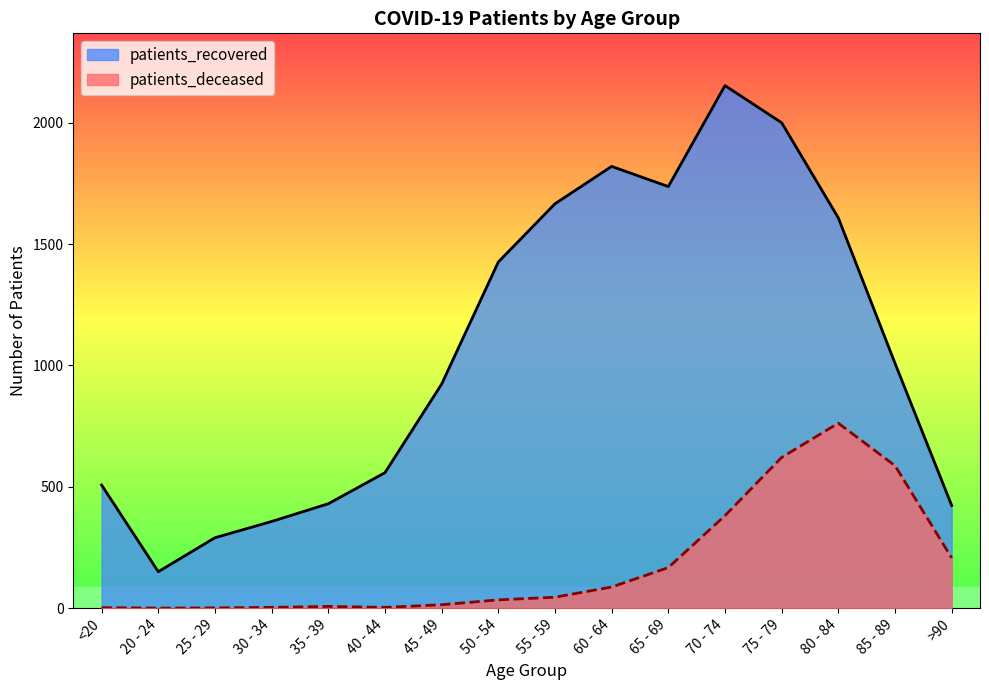

True or false: patients_recovered and patients_deceased cross at least once.

False